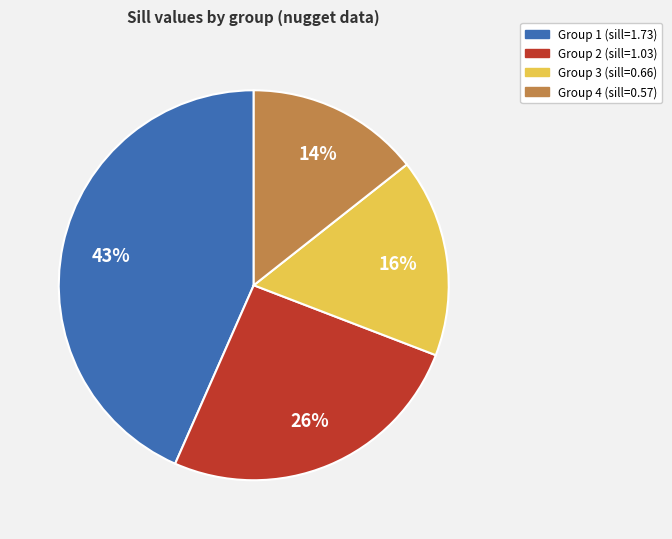

Is there any slice that represents more than half of the pie?

No